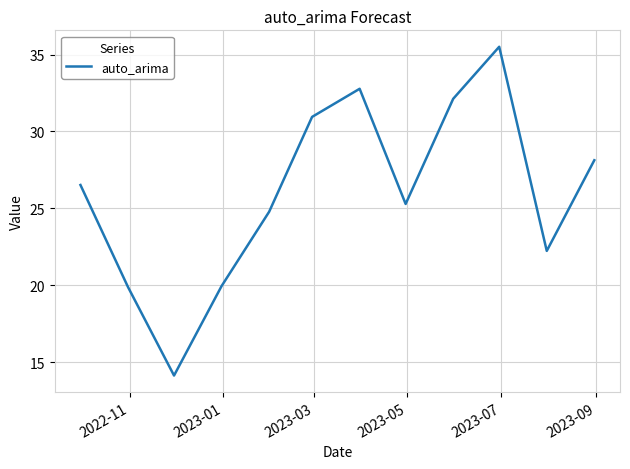

What is the greatest value displayed?

35.5